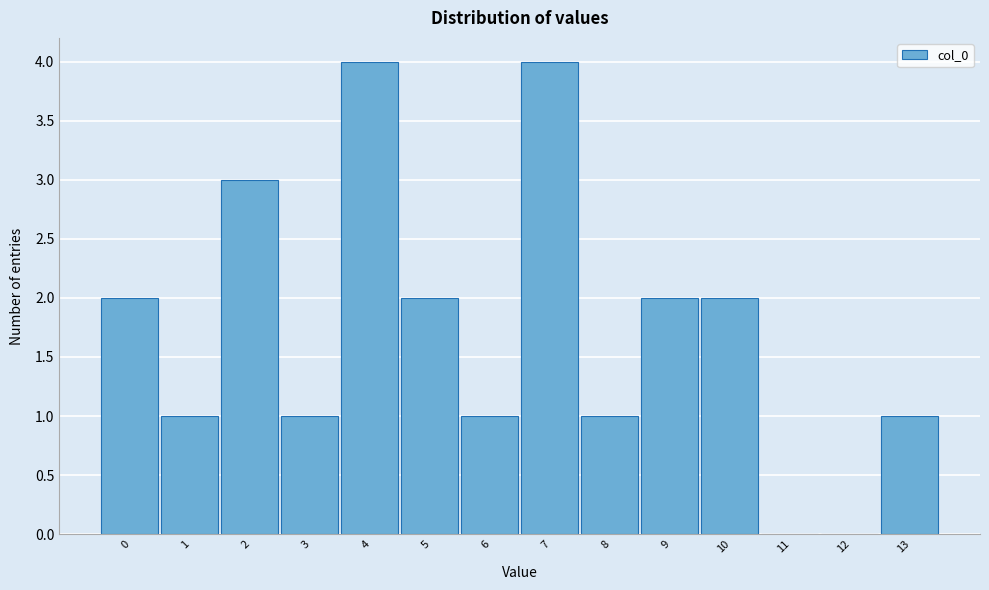

Reading right to left, extract all data points from this chart.

13=1	12=0	11=0	10=2	9=2	8=1	7=4	6=1	5=2	4=4	3=1	2=3	1=1	0=2